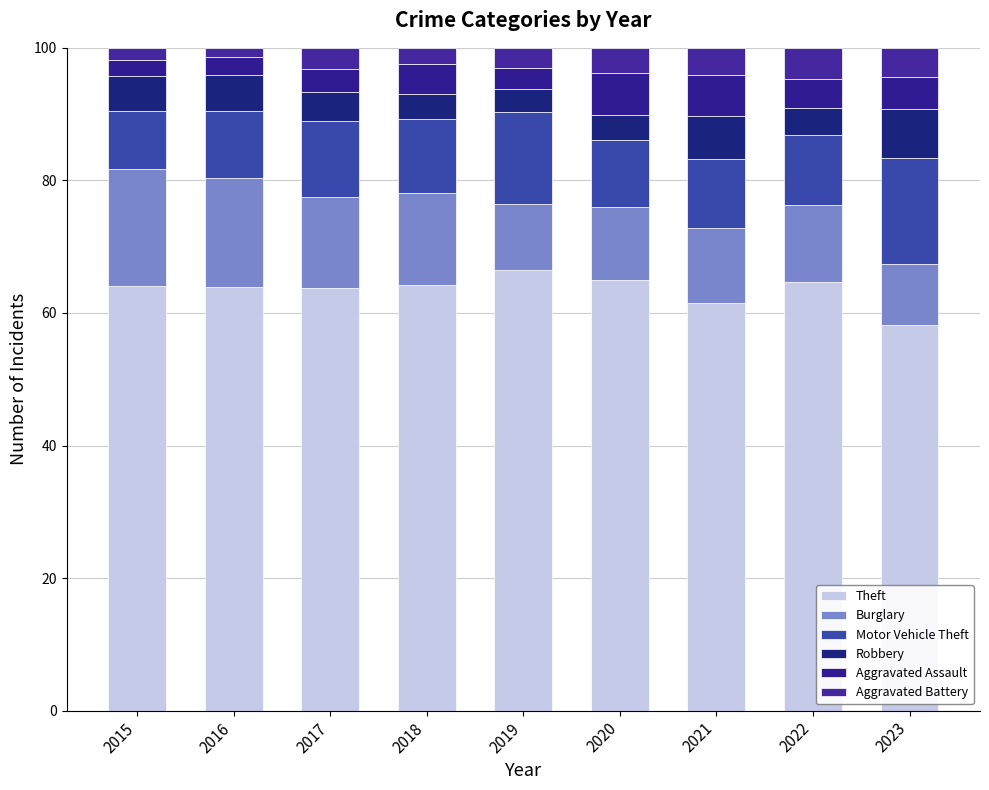

How many bars are there in total?

9